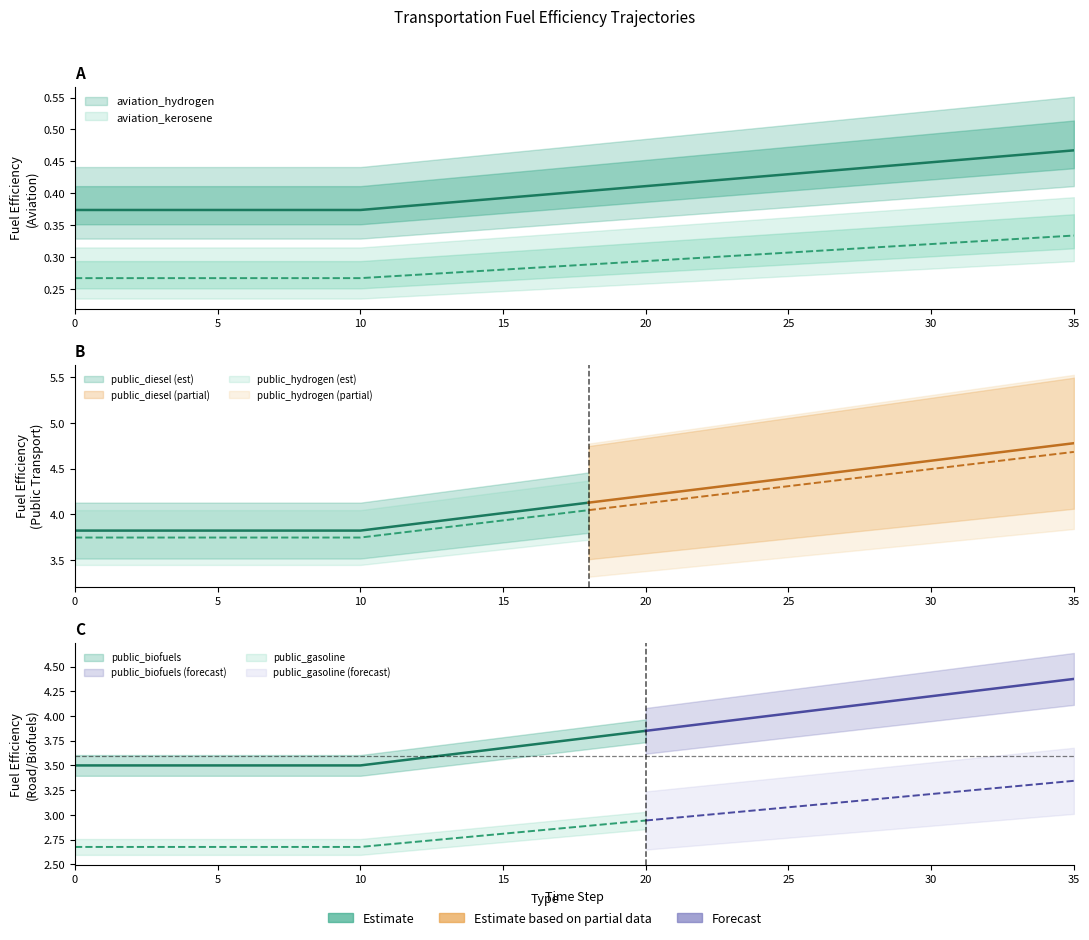

True or false: public_gasoline and public_diesel cross at least once.

False